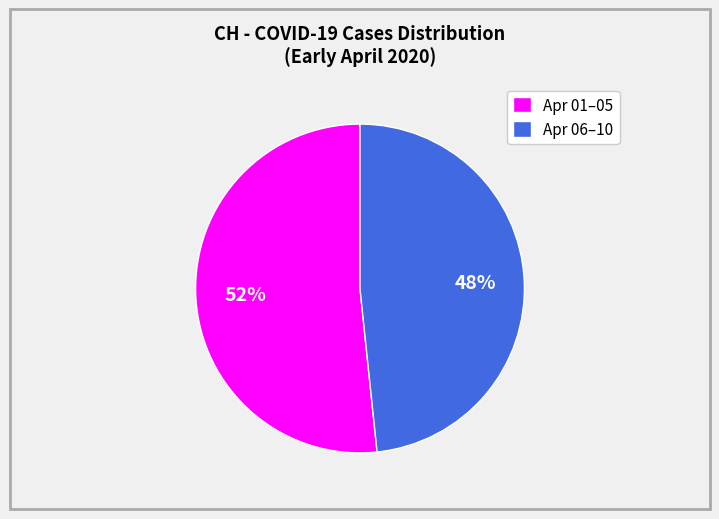

Which has a higher value, Apr 01–05 or Apr 06–10?

Apr 01–05